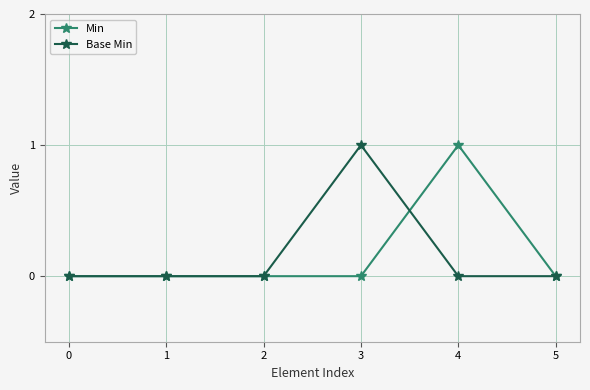

What is the value of the Min point at the 5th from the left?

1